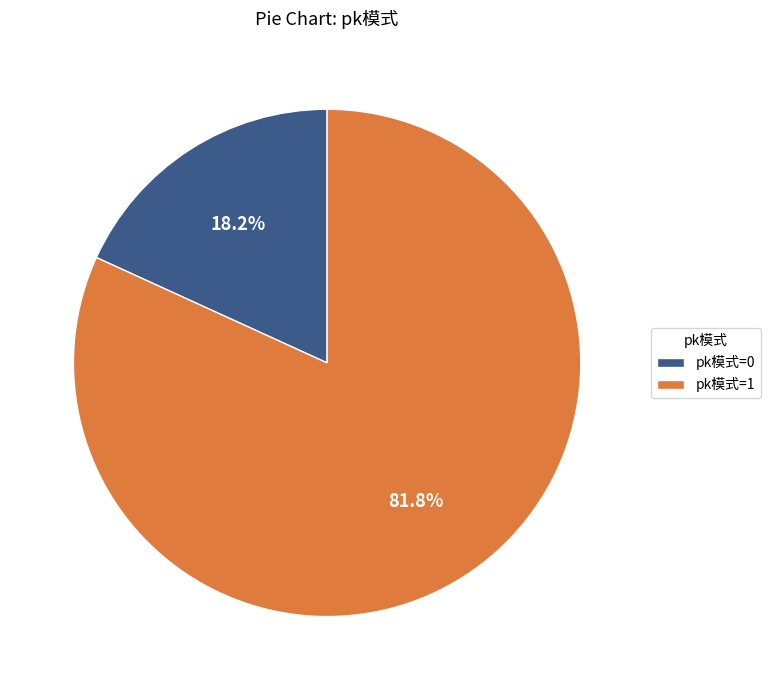

Rank the categories by value from lowest to highest.

pk模式=0, pk模式=1